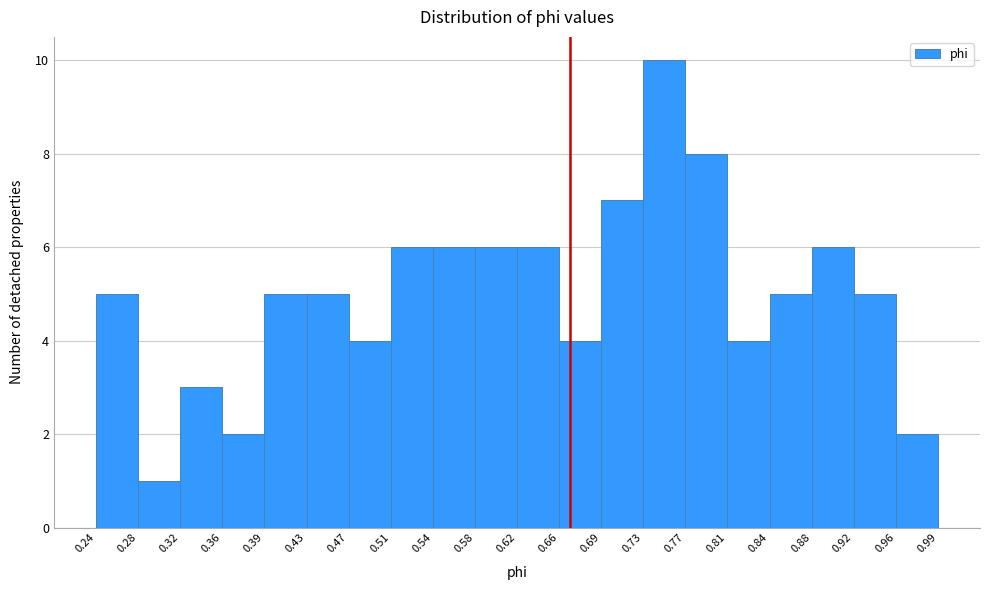

What is the height of the bar covering 0.69 to 0.73 on the x-axis? The values are not printed on the chart, so give them approximately, as read against the axis.

7